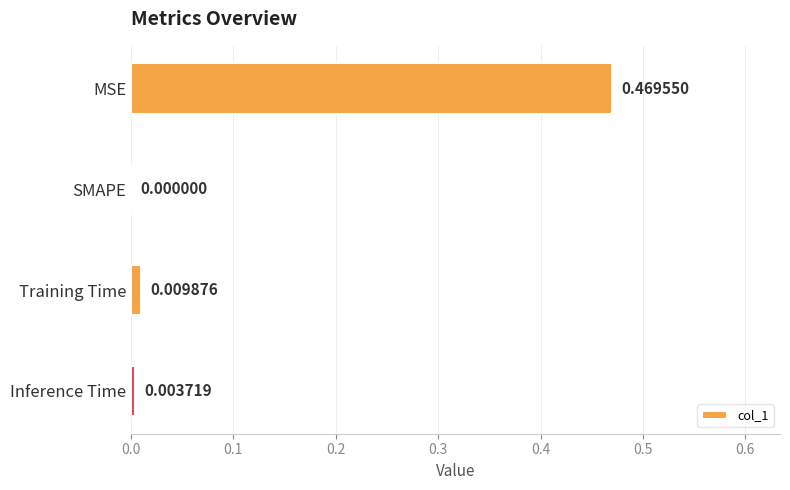

Which has a higher value, Inference Time or Training Time?

Training Time